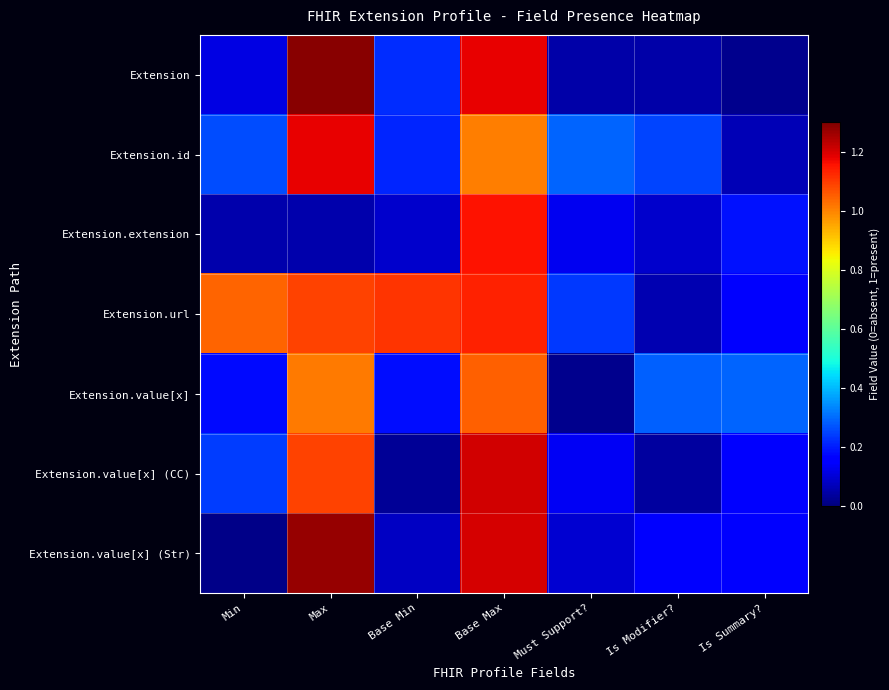

Which series has the largest total across all categories?

Extension.url